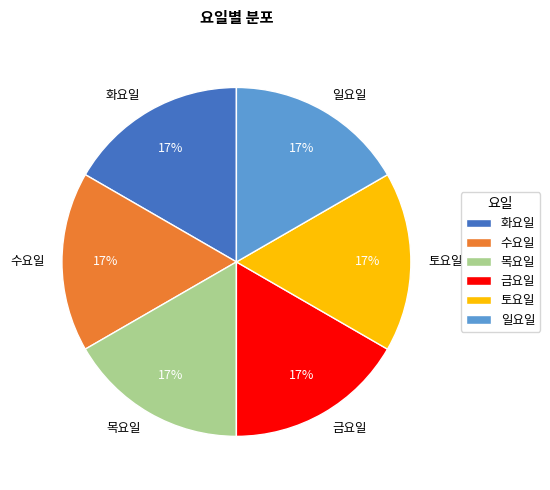

Is 수요일 the majority of the pie?

No